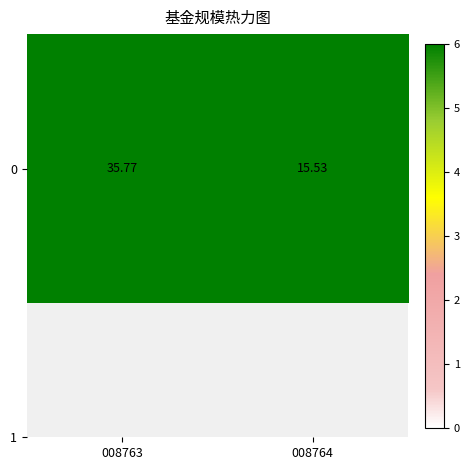

What is the minimum value shown in the chart?

15.5